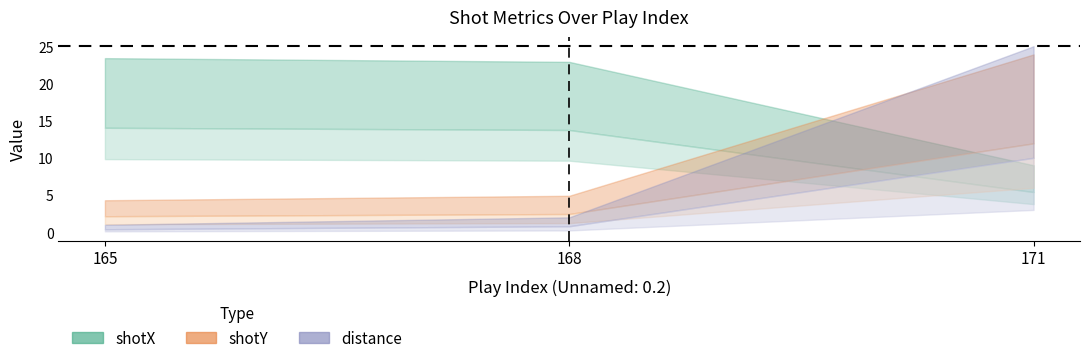

What value does the distance series have at 171?

25.0